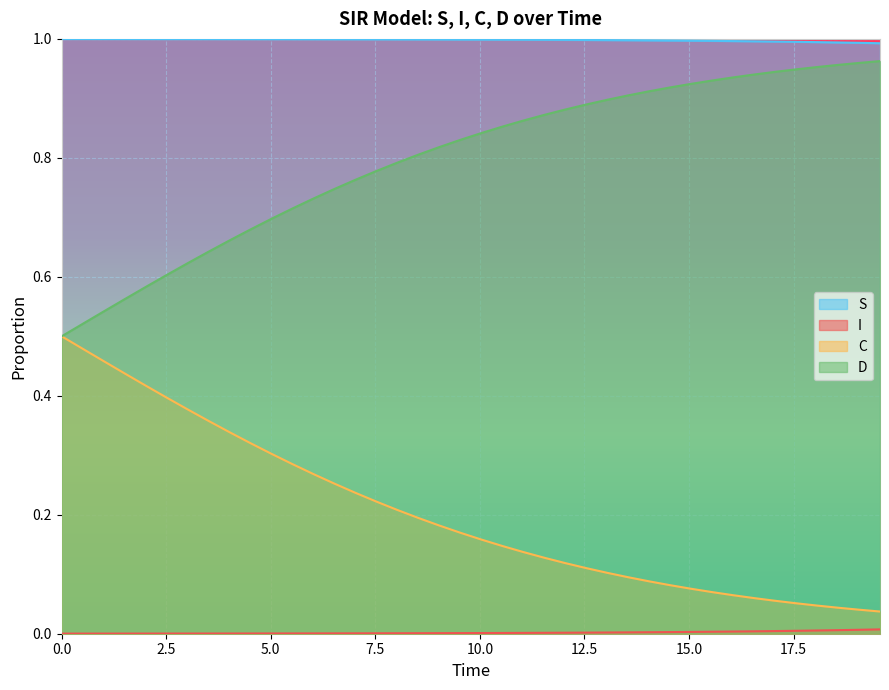

What is the sum of the C values at 38 and 17.5?

0.4